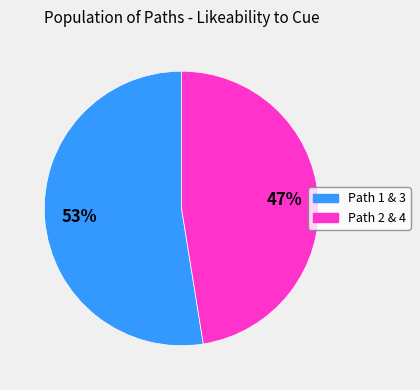

Is there any slice that represents more than half of the pie?

Yes